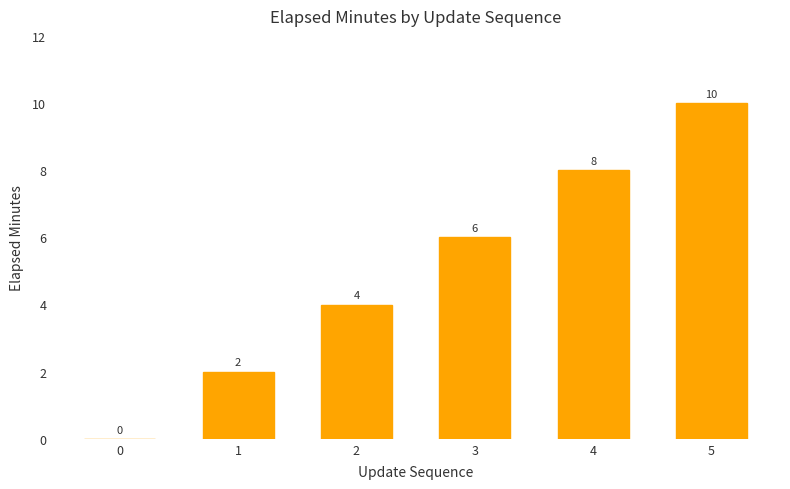

What is the greatest value displayed?

10